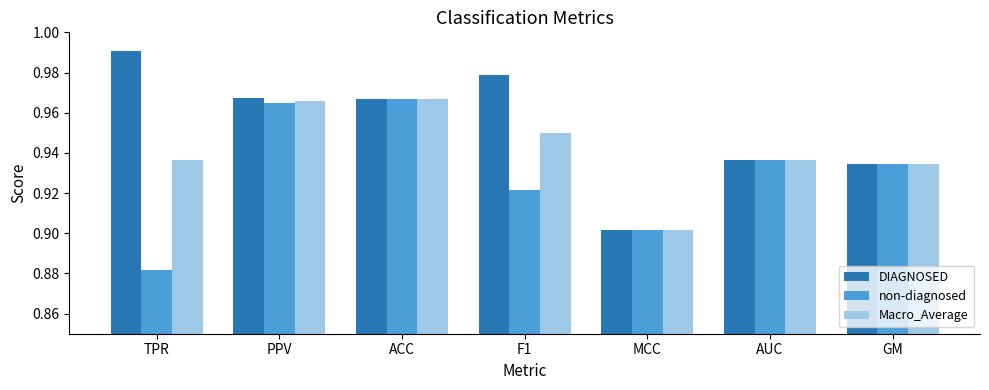

Which series has the largest range (max minus min)?

DIAGNOSED